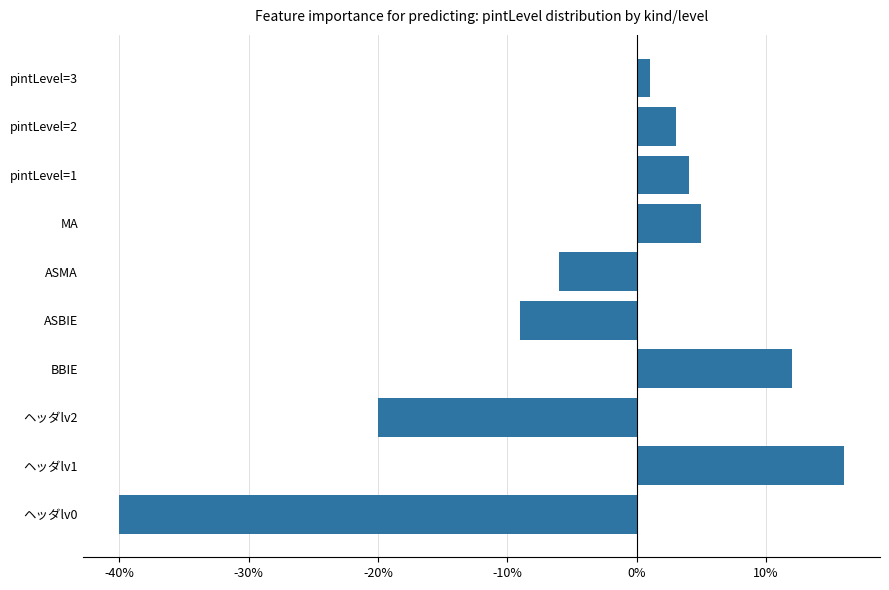

Does the chart contain any negative values?

Yes